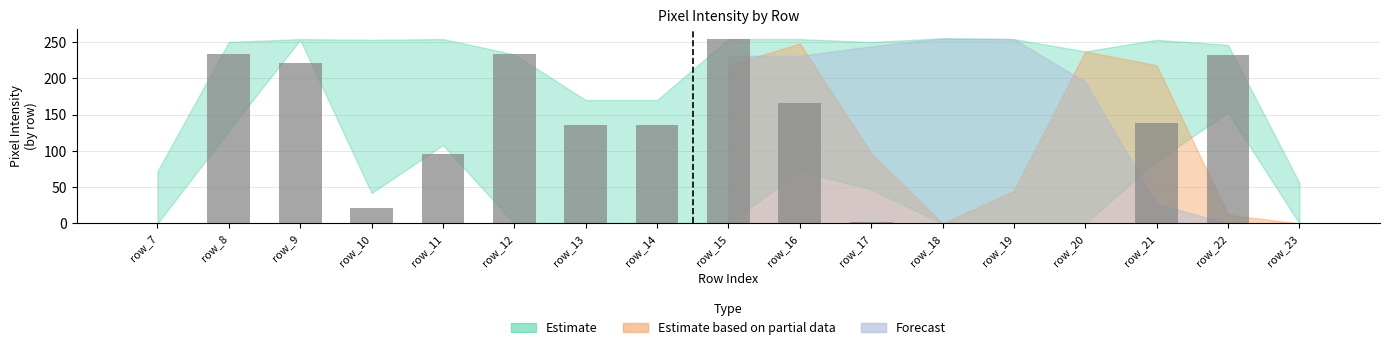

Does the chart contain any negative values?

No